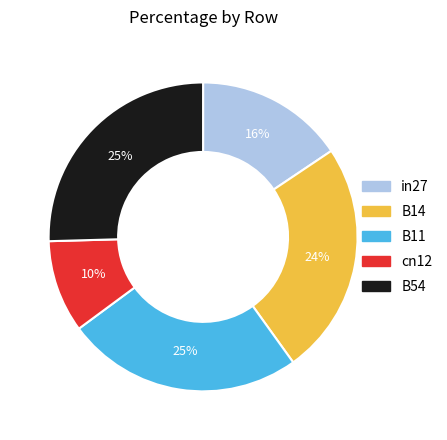

Which slice is the smallest?

cn12